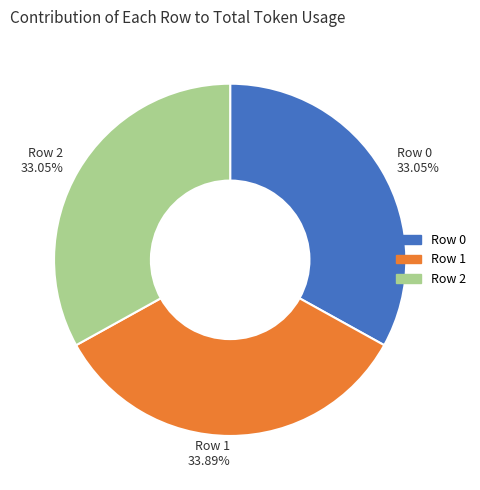

Is there a majority slice in this chart?

No